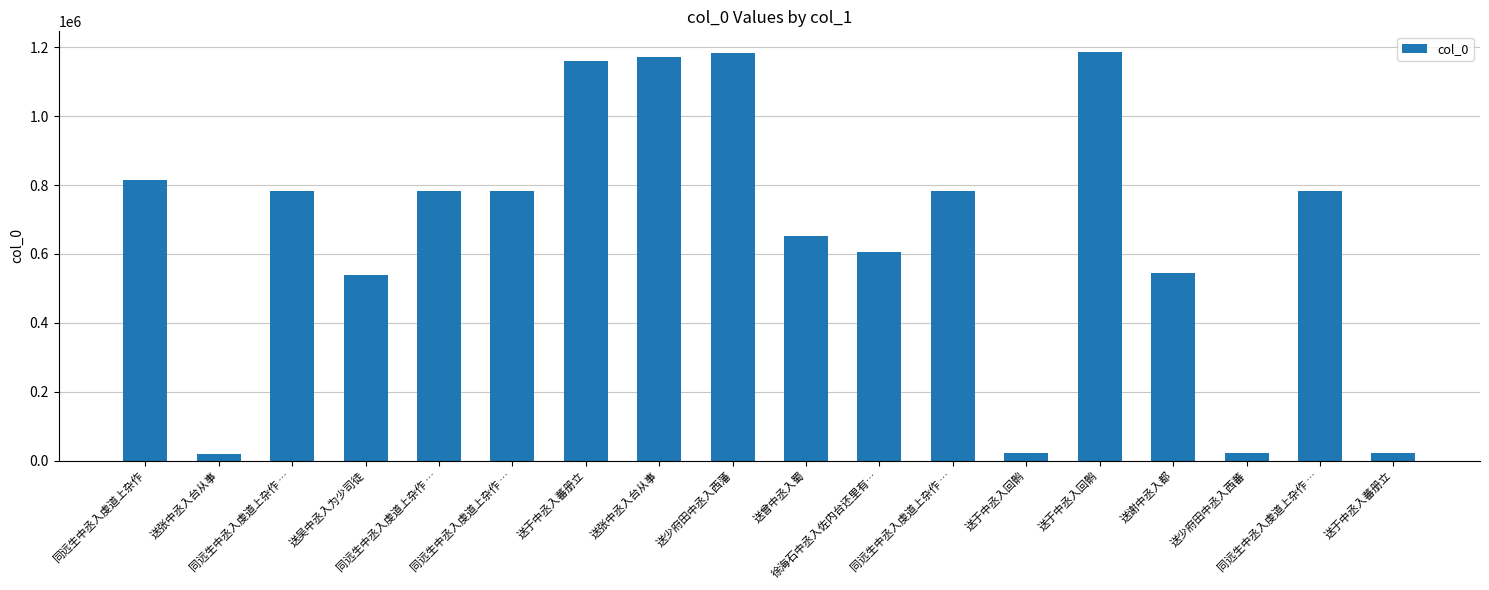

At which label does the data first exceed 781353?

同远生中丞入虔道上杂作